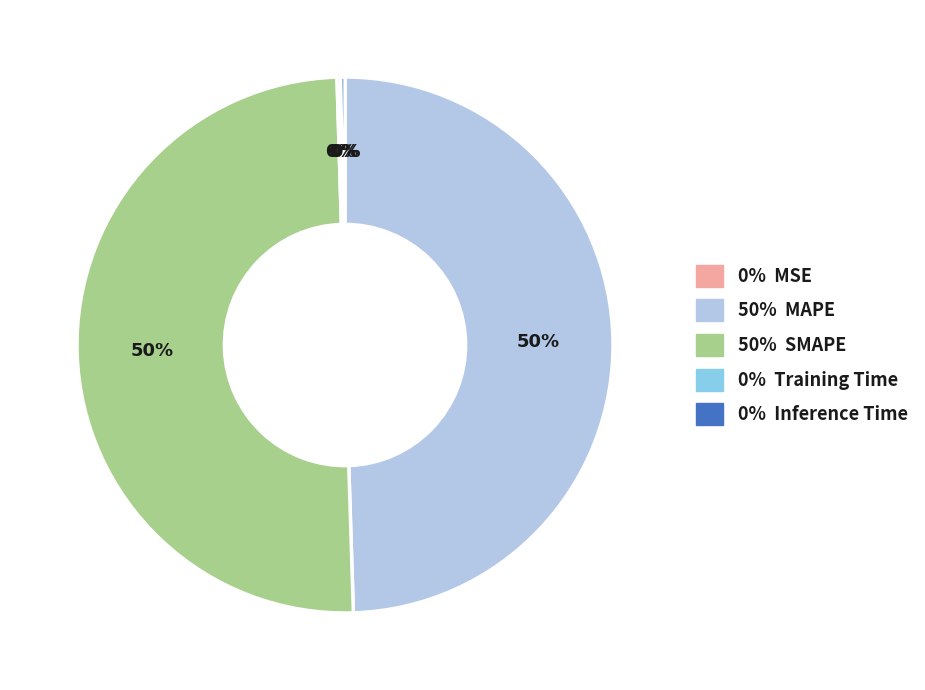

True or false: 50% MAPE accounts for 50% of the total.

True